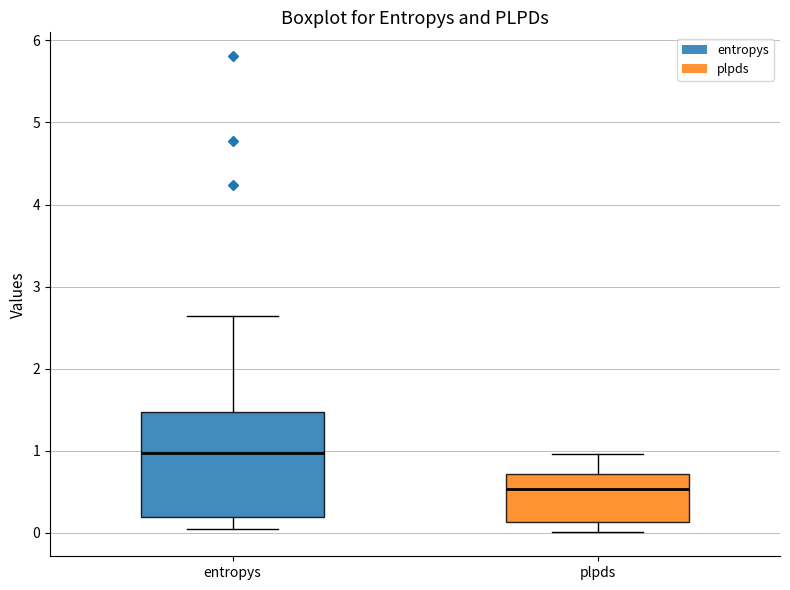

Reading left to right, read every box against the y-axis: the position of its median line, the range the box covers, and the ends of its whiskers. The values are not printed on the chart, so give them approximately, as read against the axis.

entropys: median 1.0, box 0.2 to 1.5, whiskers 0.0 to 2.6
plpds: median 0.5, box 0.1 to 0.7, whiskers 0.0 to 1.0